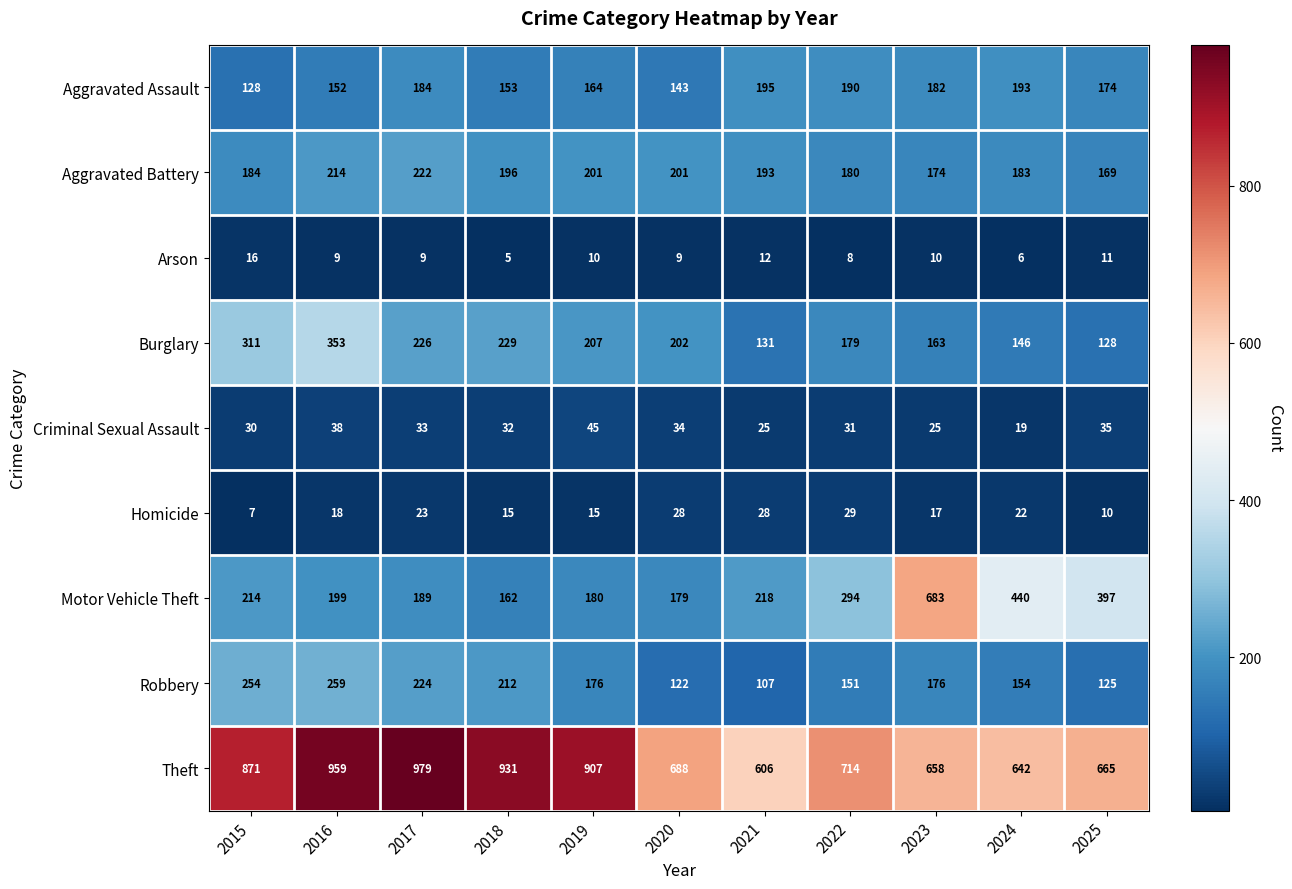

What is the difference between the second highest and second lowest values in the Motor Vehicle Theft series?

261